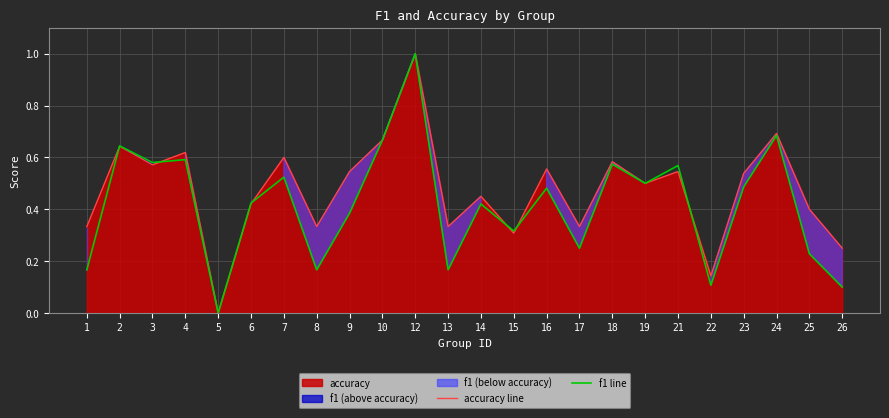

List the series in order of their peak value, highest first.

accuracy line, f1 line